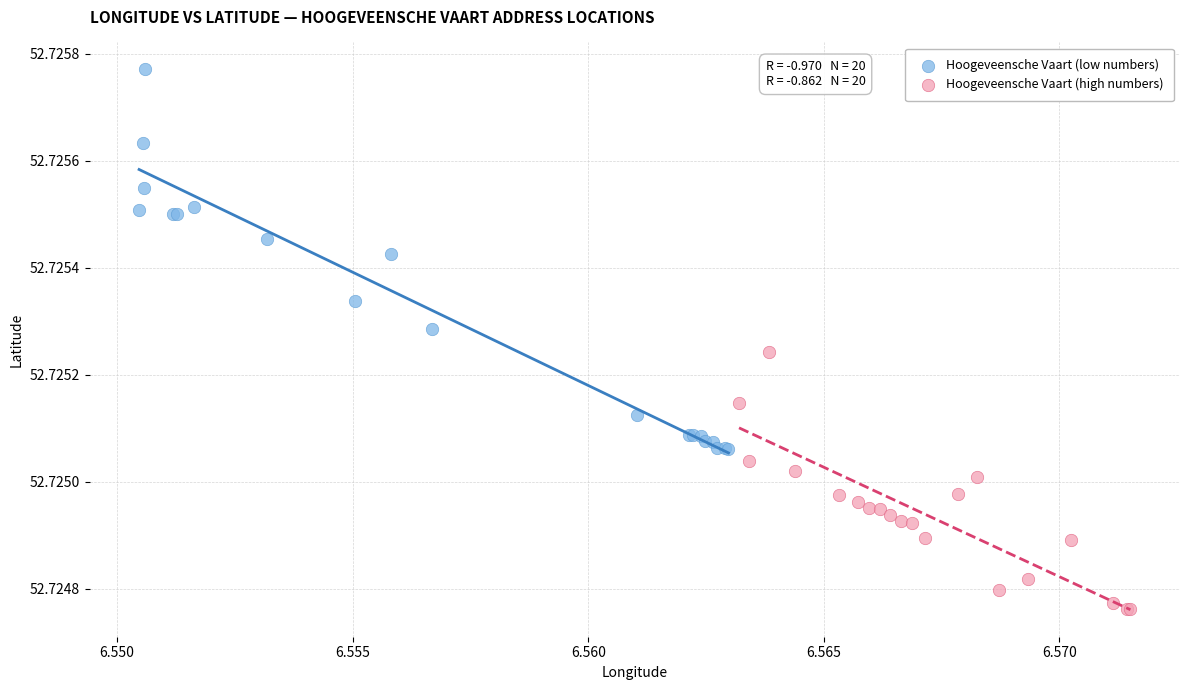

Which series contains the lowest Y value?

Hoogeveensche Vaart (high numbers)